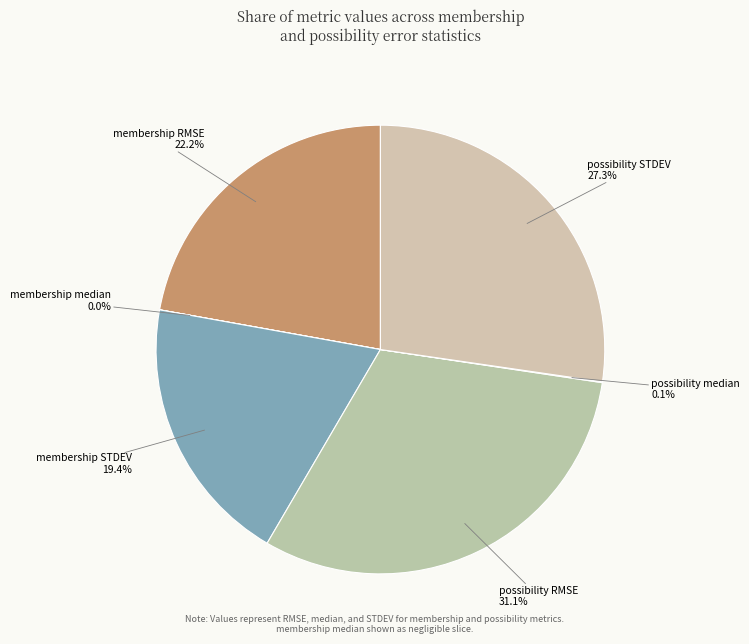

To the nearest percent, what is the average slice percentage?

17%